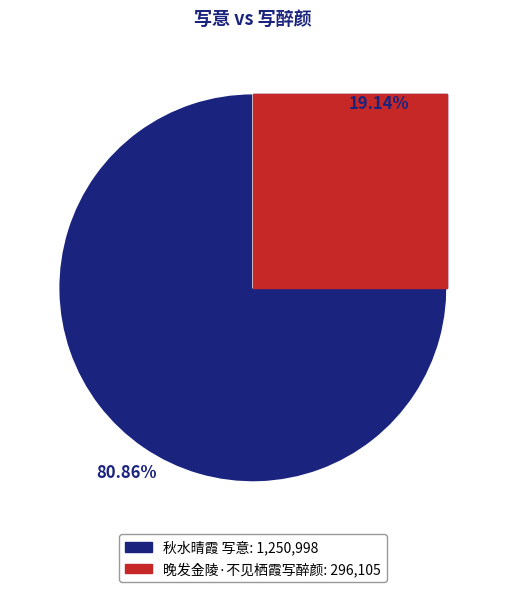

The 秋水晴霞 写意 slice represents 81% of the pie. True or false?

True